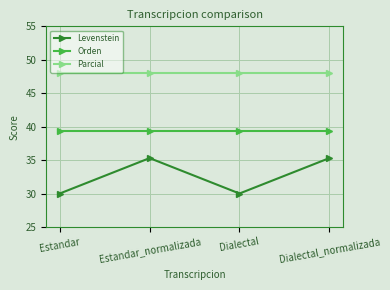

Which series changed the most between Estandar_normalizada and Dialectal?

Levenstein